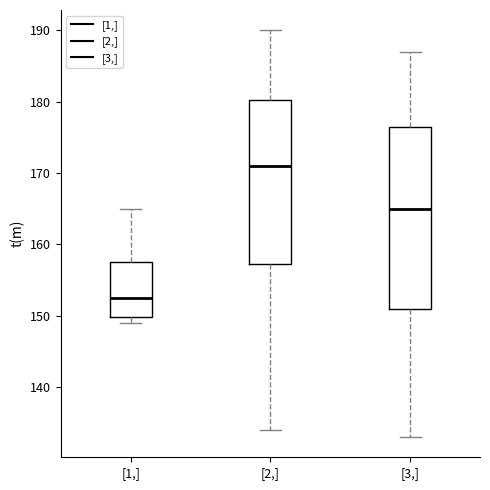

Reading left to right, transcribe this box plot: for each box, give where its median line is, the range the box spans, and where its two whiskers end, as read against the y-axis. The values are not printed on the chart, so give them approximately, as read against the axis.

[1,]: median 153, box 150 to 158, whiskers 149 to 165
[2,]: median 171, box 157 to 180, whiskers 134 to 190
[3,]: median 165, box 151 to 177, whiskers 133 to 187